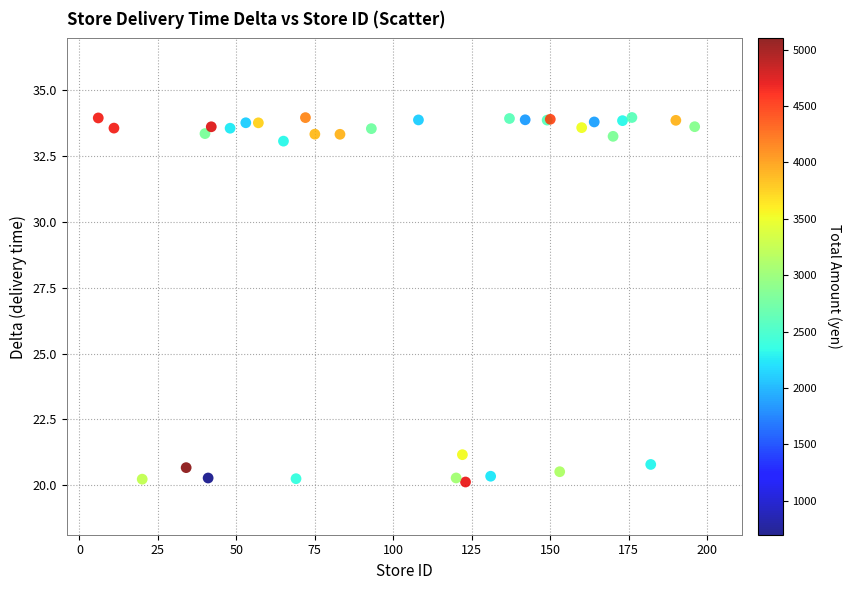

What Y value in the scatter plot is closest to 27?

21.2